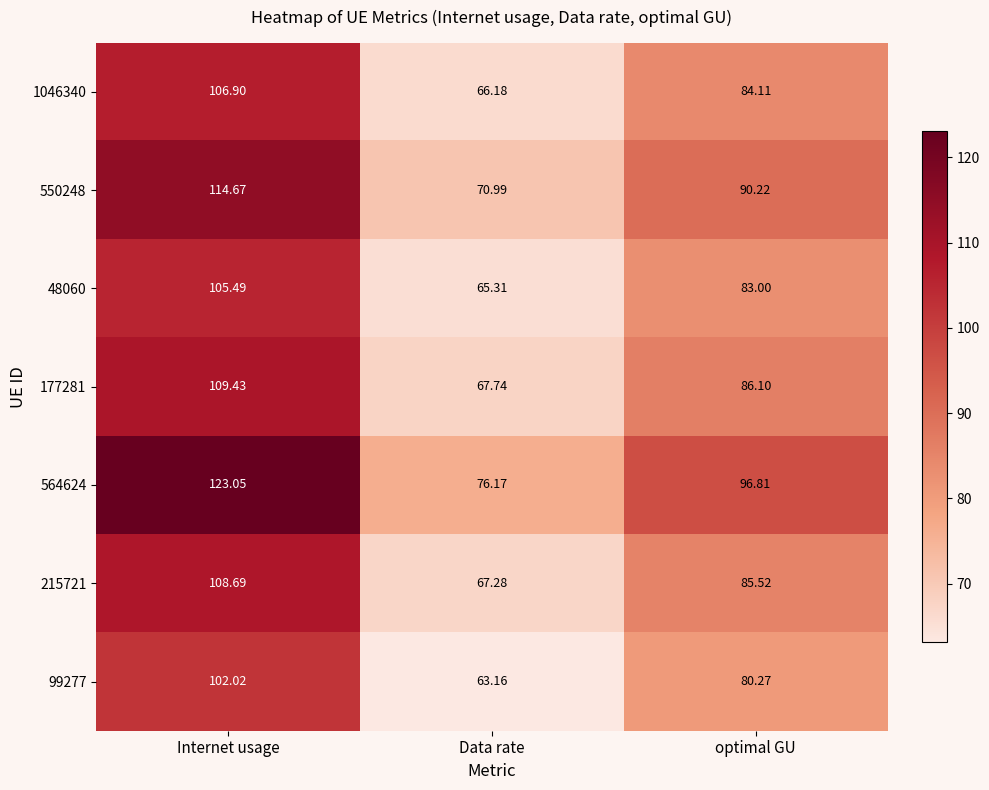

Which series changed the most between Internet usage and Data rate?

564624